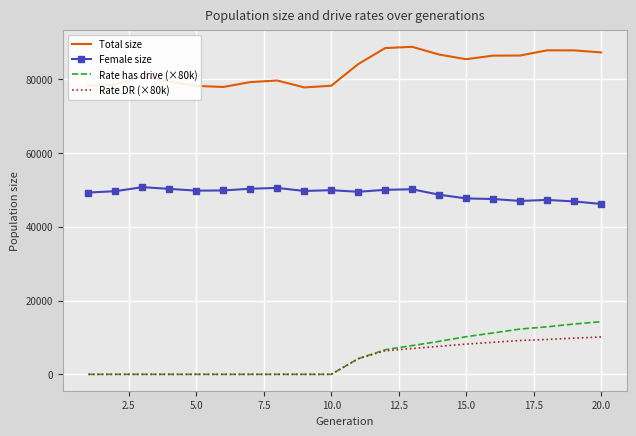

What is the maximum value shown in the chart?

88758.0